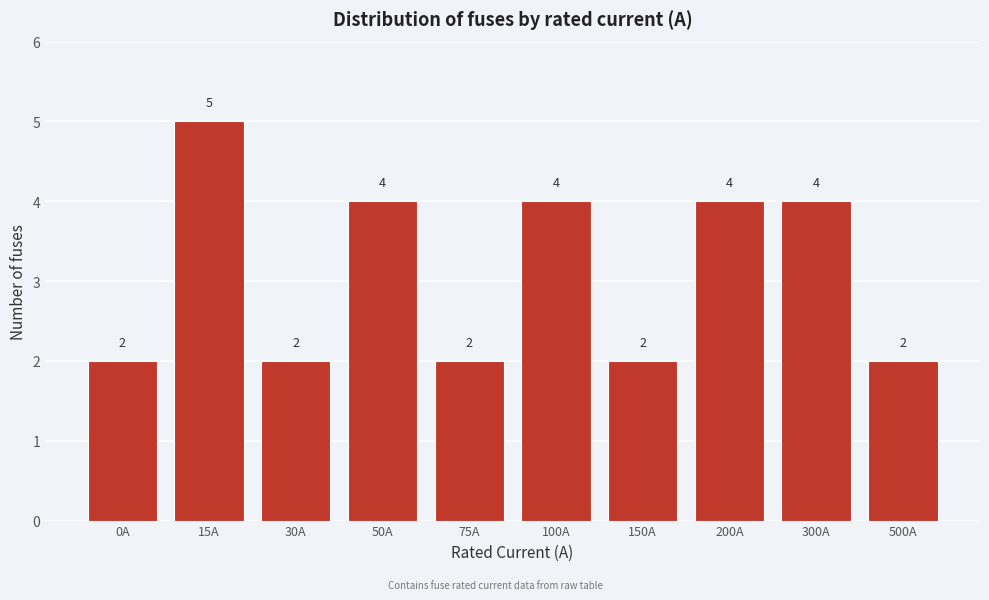

Reading left to right, what are all the values shown in this chart?

0A=2	15A=5	30A=2	50A=4	75A=2	100A=4	150A=2	200A=4	300A=4	500A=2